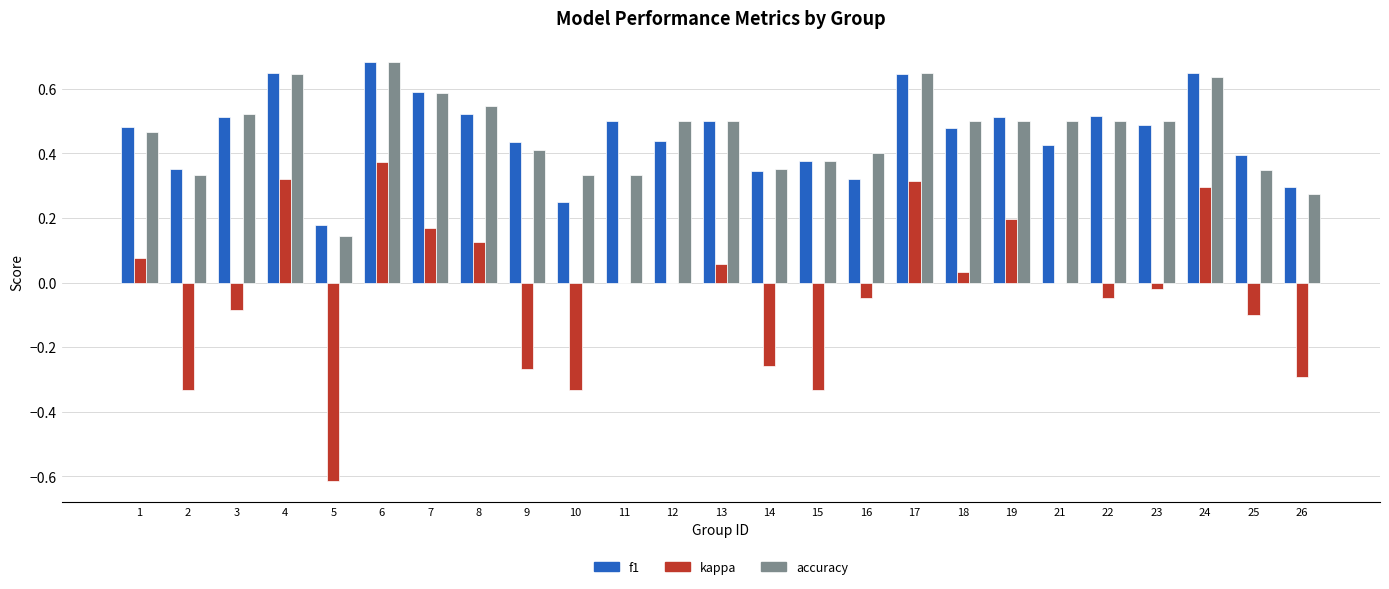

Which label corresponds to the largest value in the chart?

6